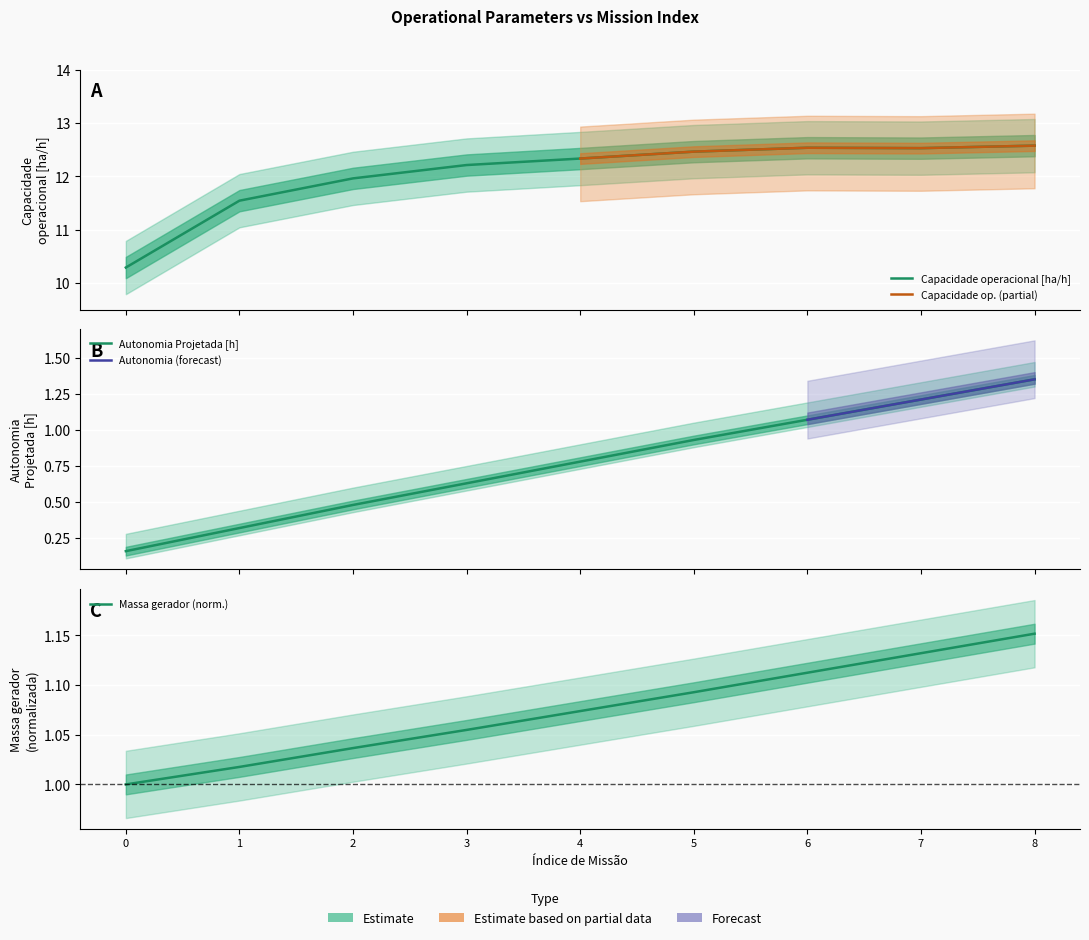

The Capacidade operacional [ha/h] series shows 12.5 at 5. True or false?

True